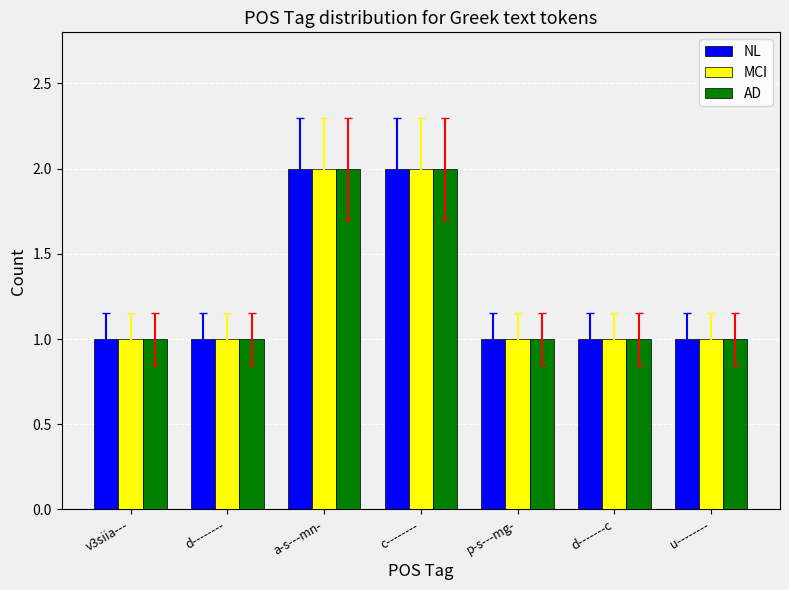

What is the total value across all series at c--------?

6